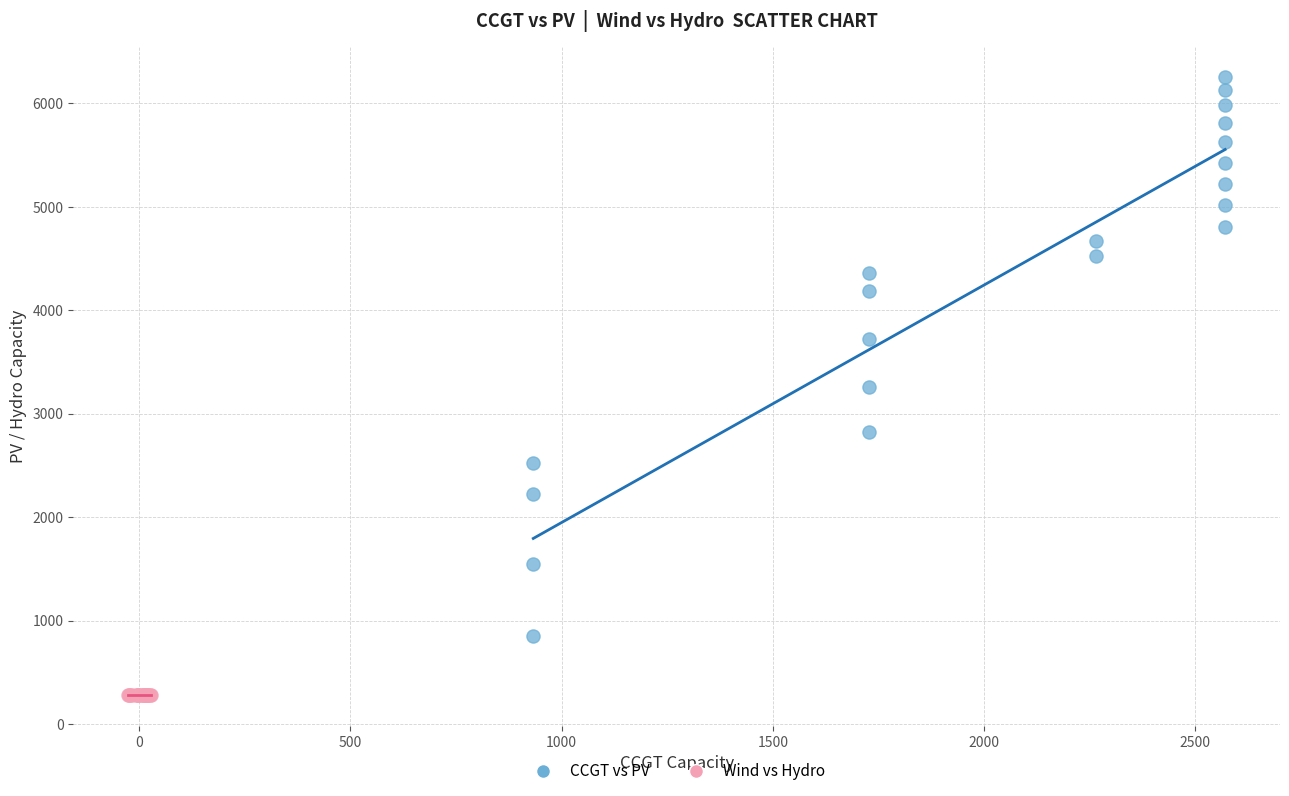

Which series contains the lowest Y value?

Wind vs Hydro